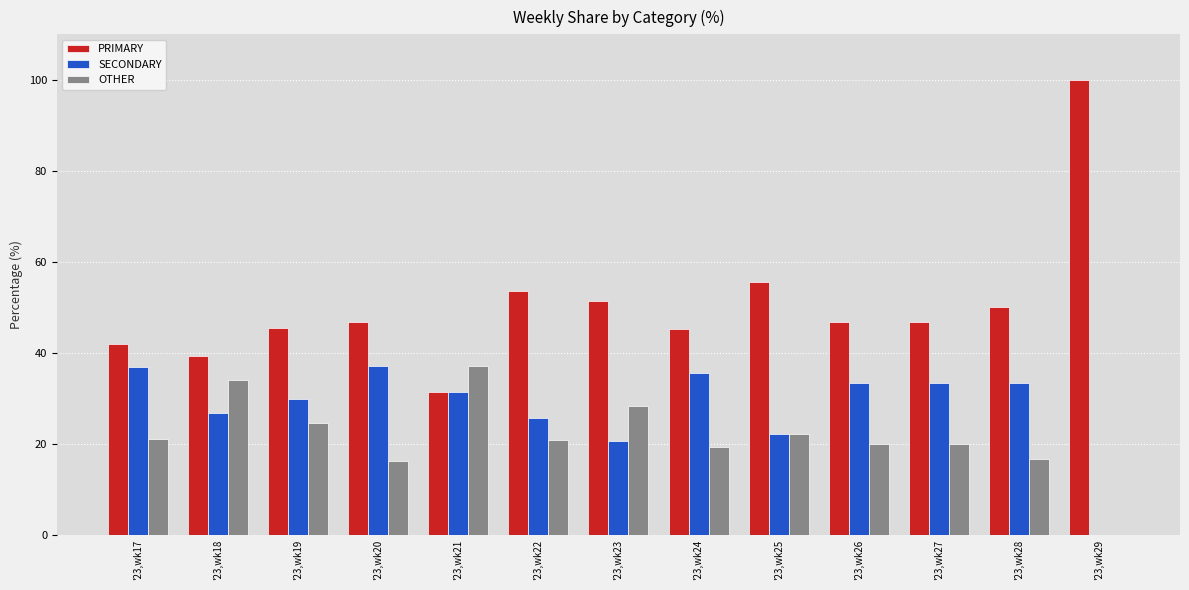

What is the sum of all OTHER values?

280.2